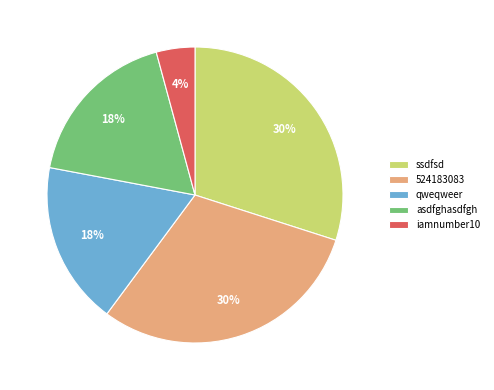

Is the sum of qweqweer and 524183083 greater than half?

No